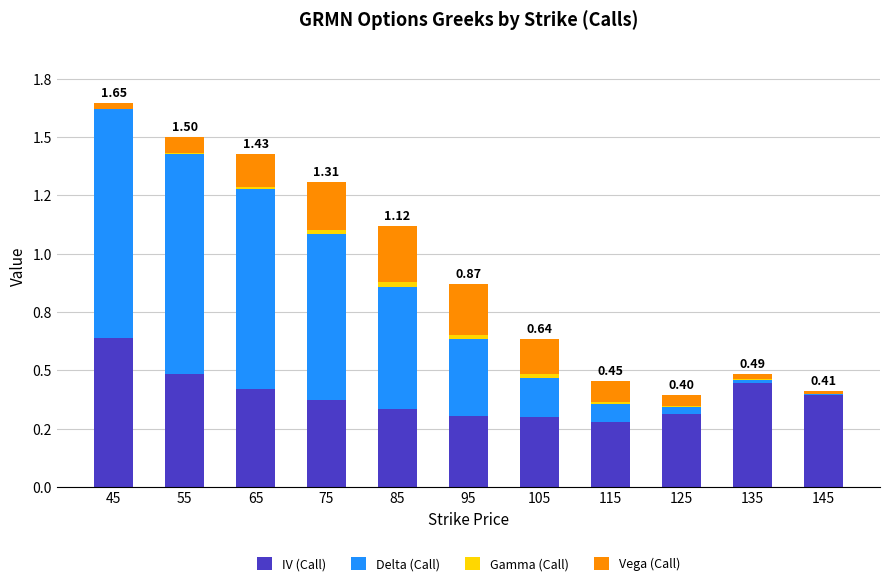

What is the average value of the Delta (Call) series?

0.4